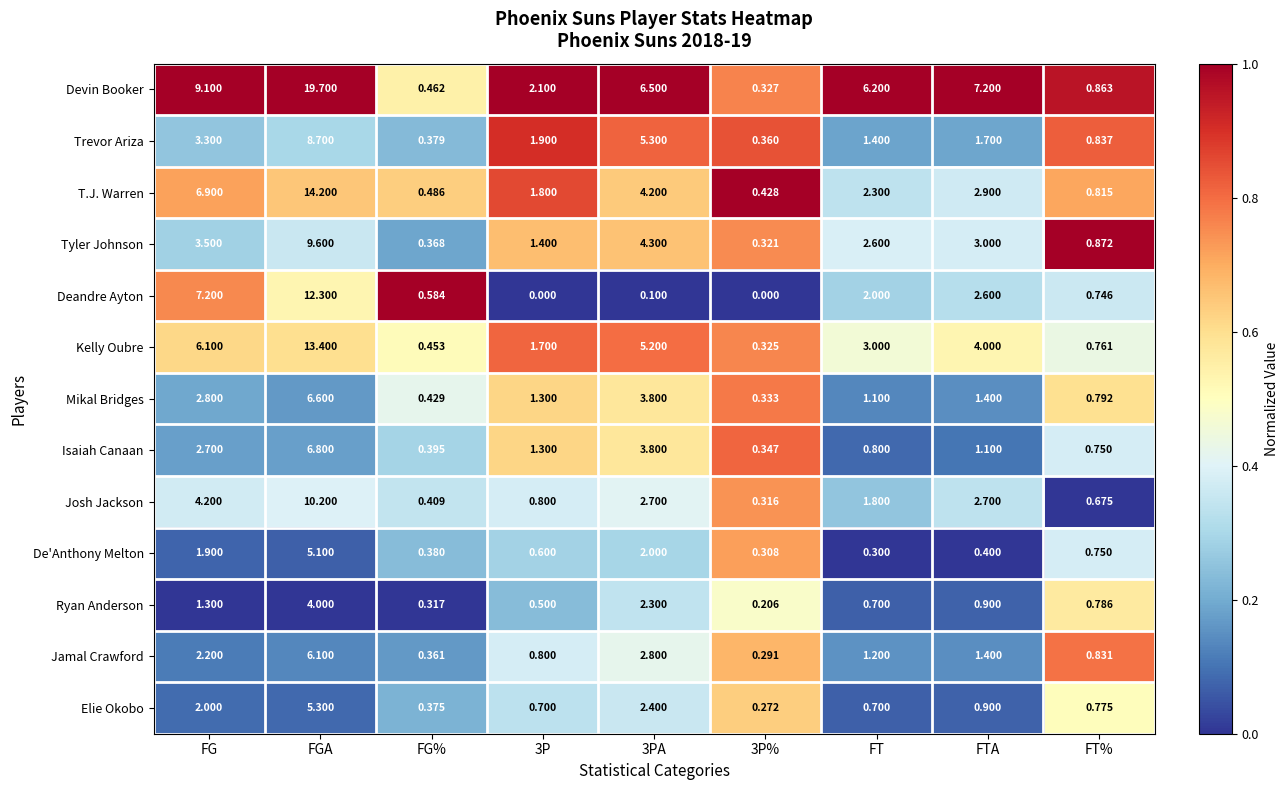

Which category has the highest value across all series?

FGA